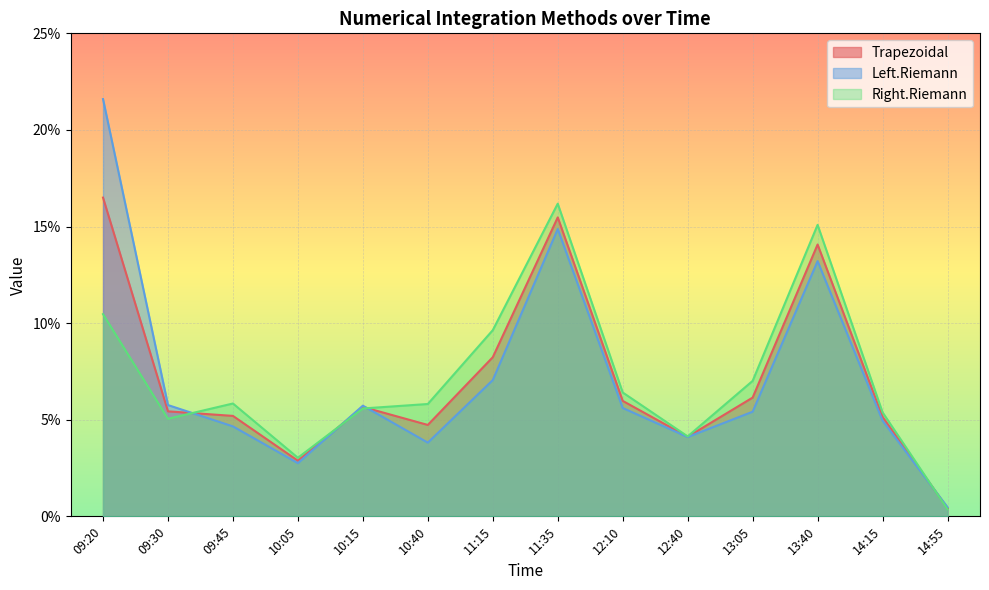

Is the value of Right.Riemann at 09:20 greater than the value of Left.Riemann at 13:05?

Yes